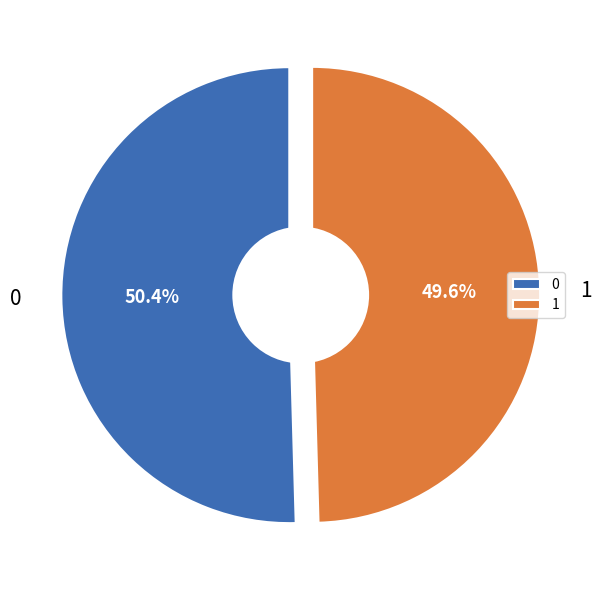

To the nearest percent, what portion does 0 represent?

50%